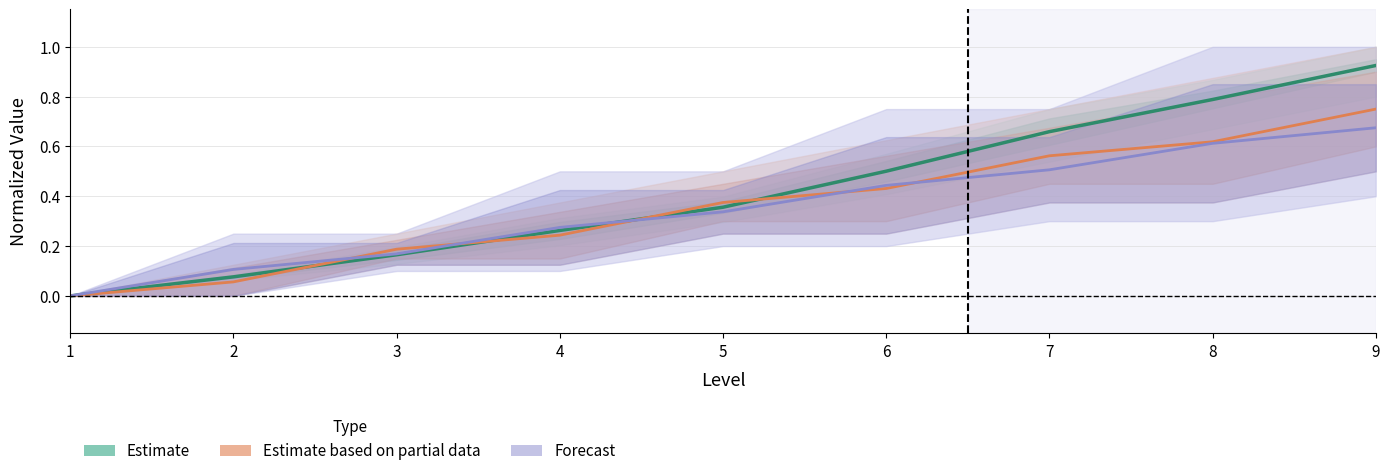

What is the value of the Estimate based on partial data point at the 4th from the left?

0.2